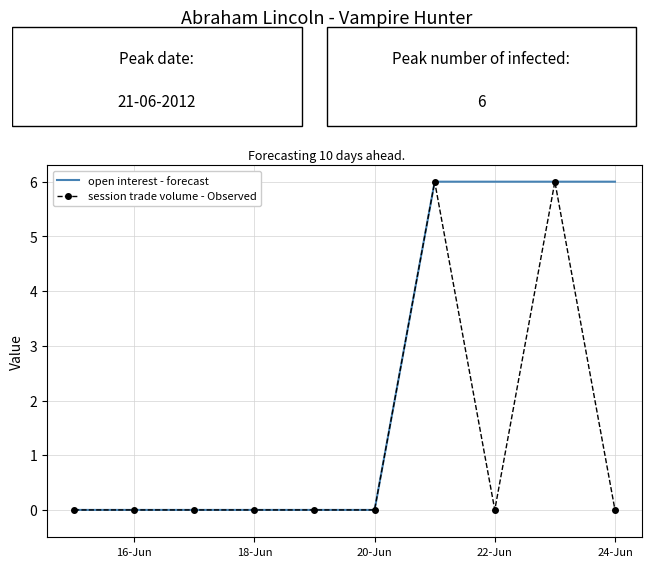

What is the greatest value displayed?

6